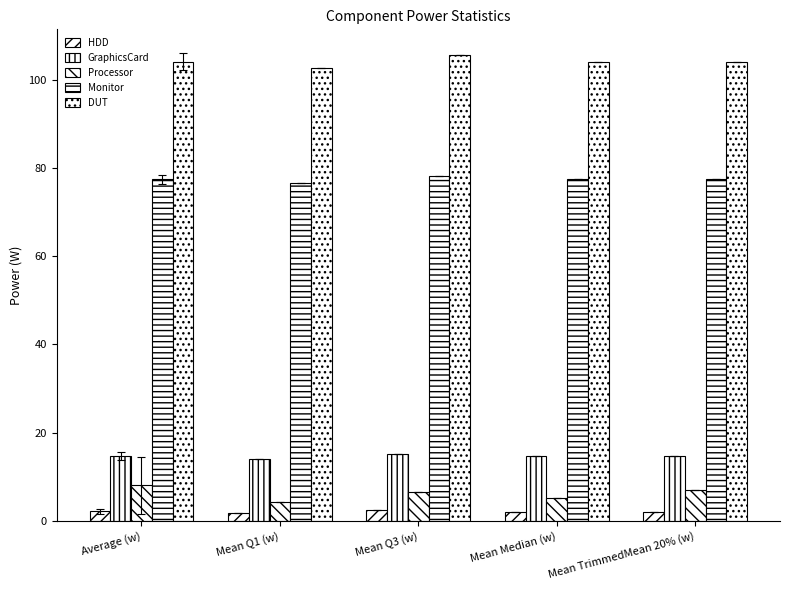

How many bars are there in total?

25